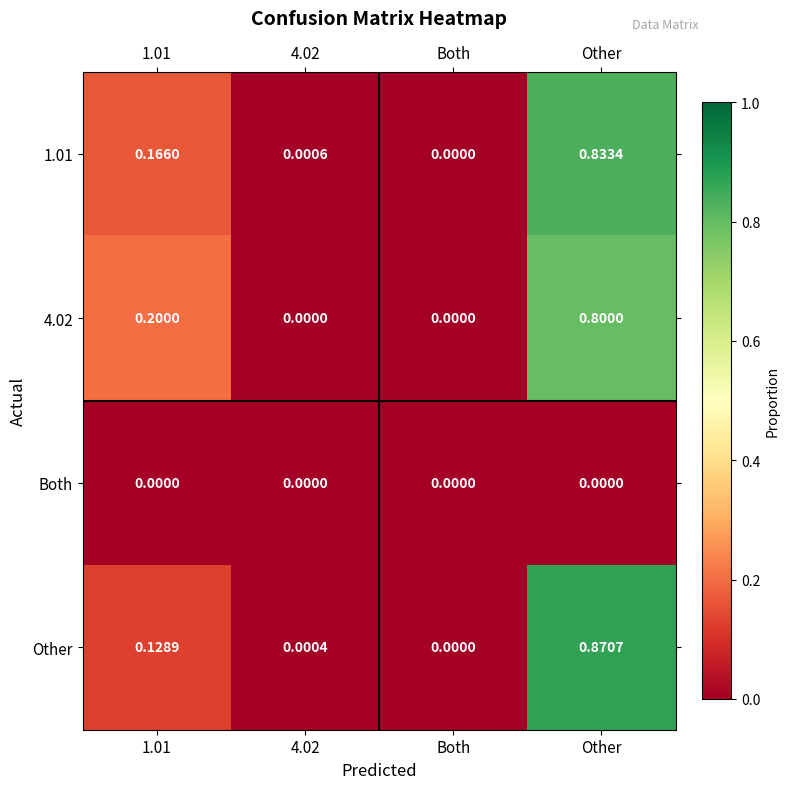

Which series has the widest spread of values?

Other